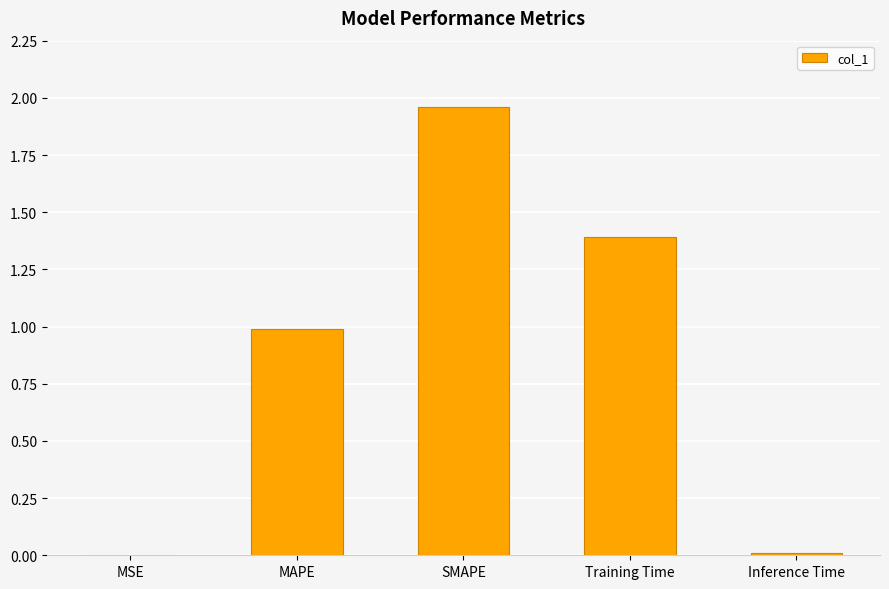

What is the sum of all values?

4.4